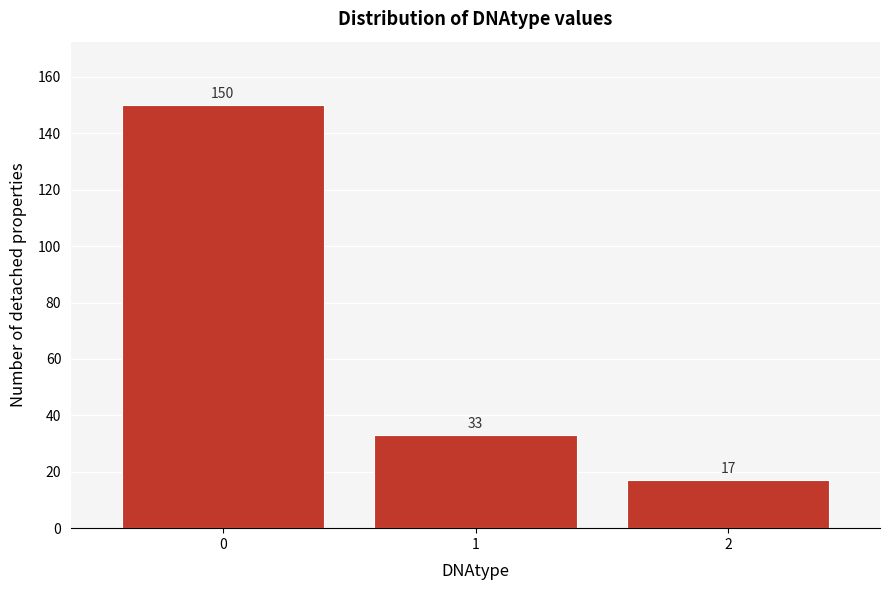

Reading left to right, extract all data points from this chart.

150	33	17